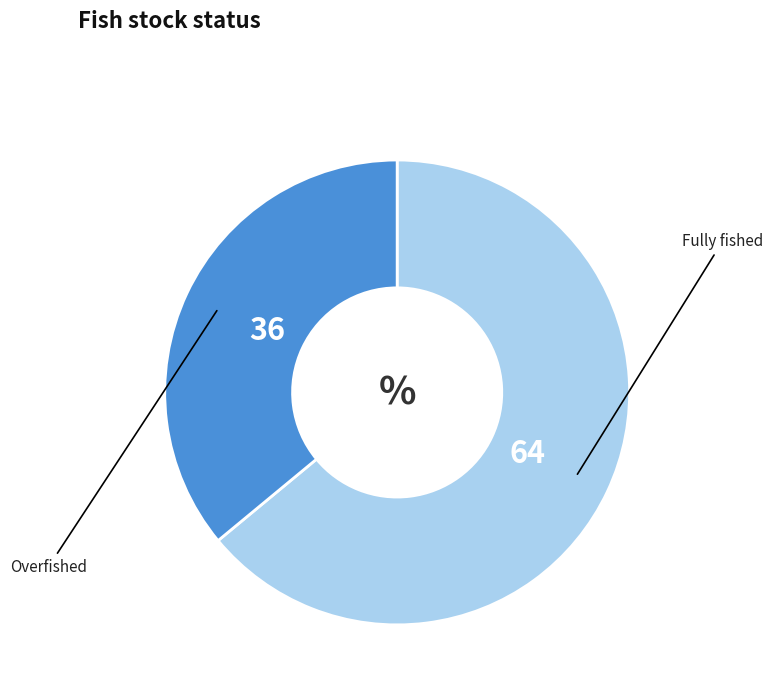

Is there a majority slice in this chart?

Yes